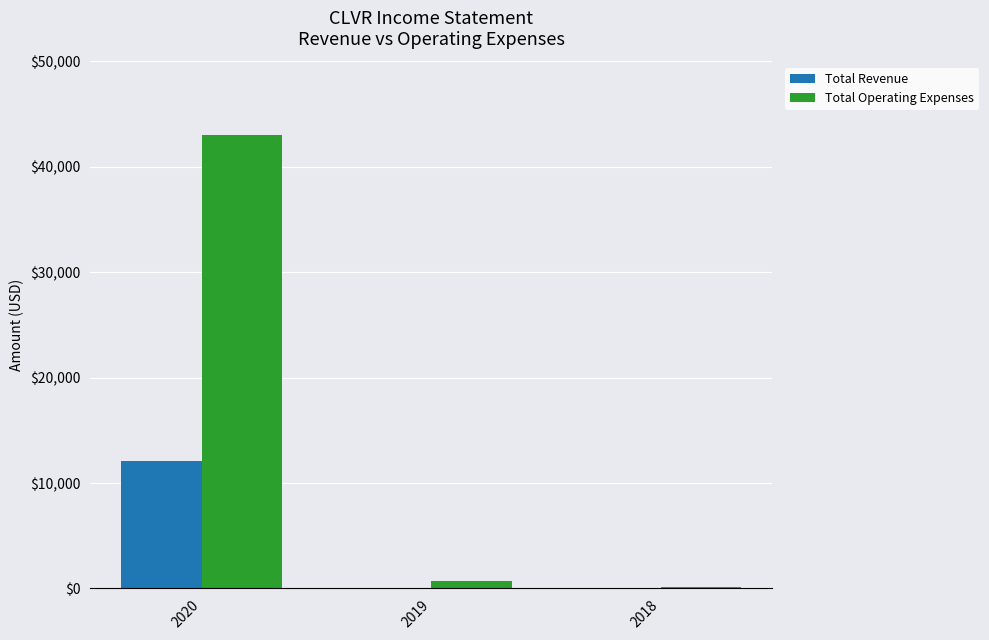

What is the sum of all Total Revenue values?

12100